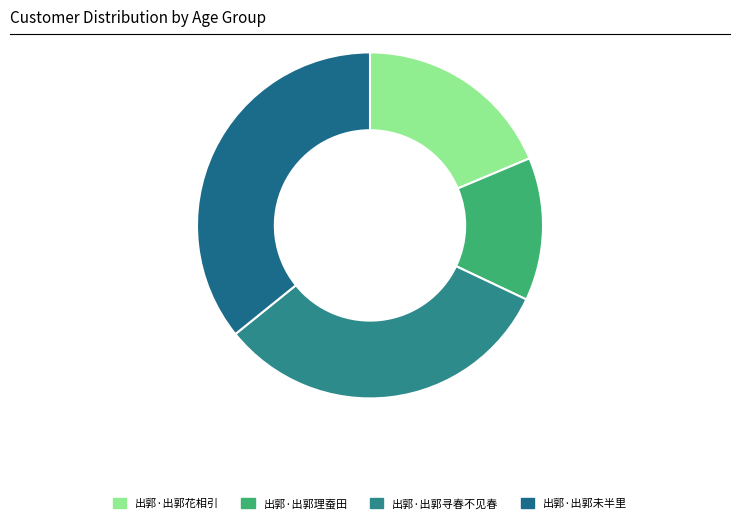

What percentage is NOT represented by 出郭·出郭花相引?

81.3%